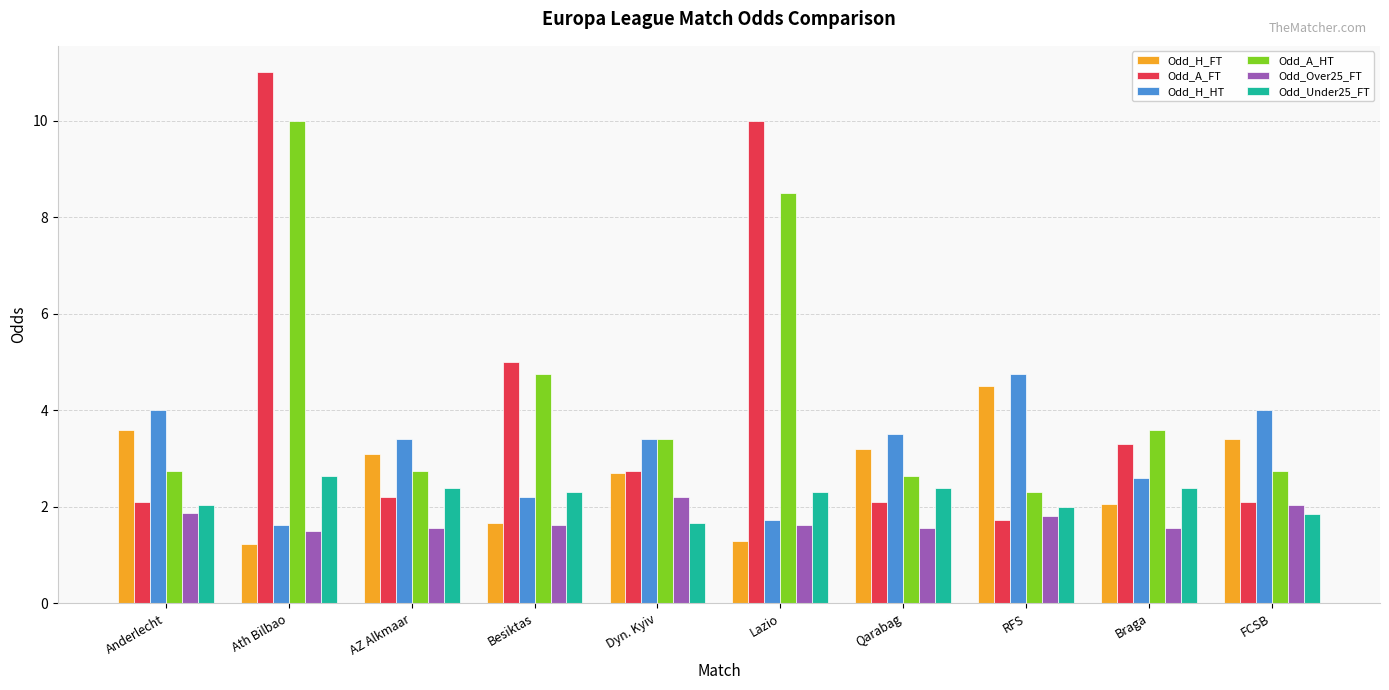

Which series has the largest range (max minus min)?

Odd_A_FT